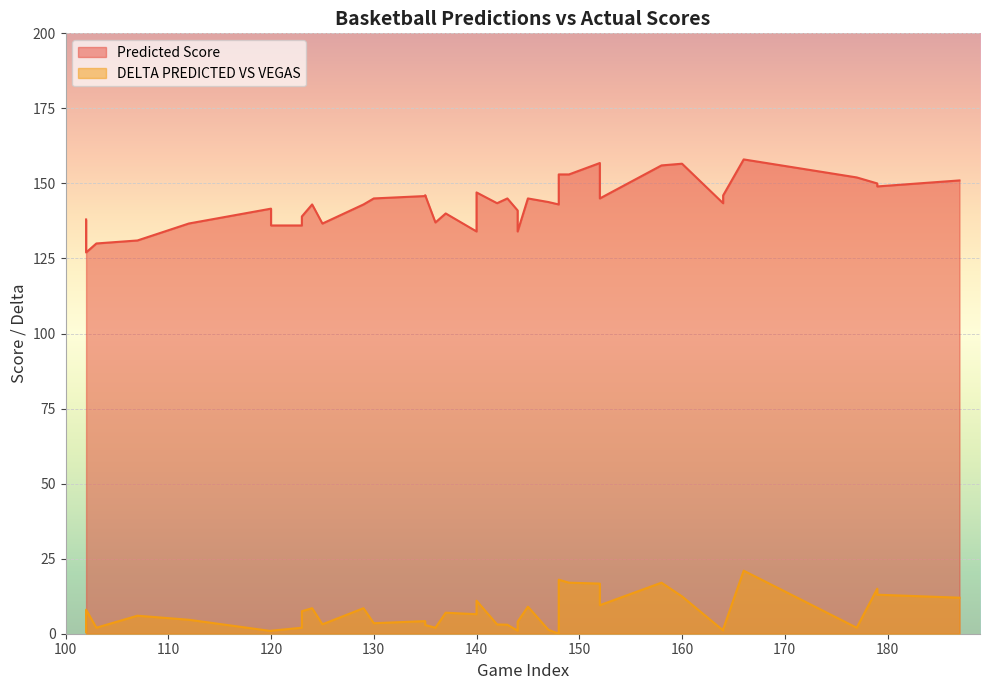

Is it true that Predicted Score equals 199.7 at 29?

False